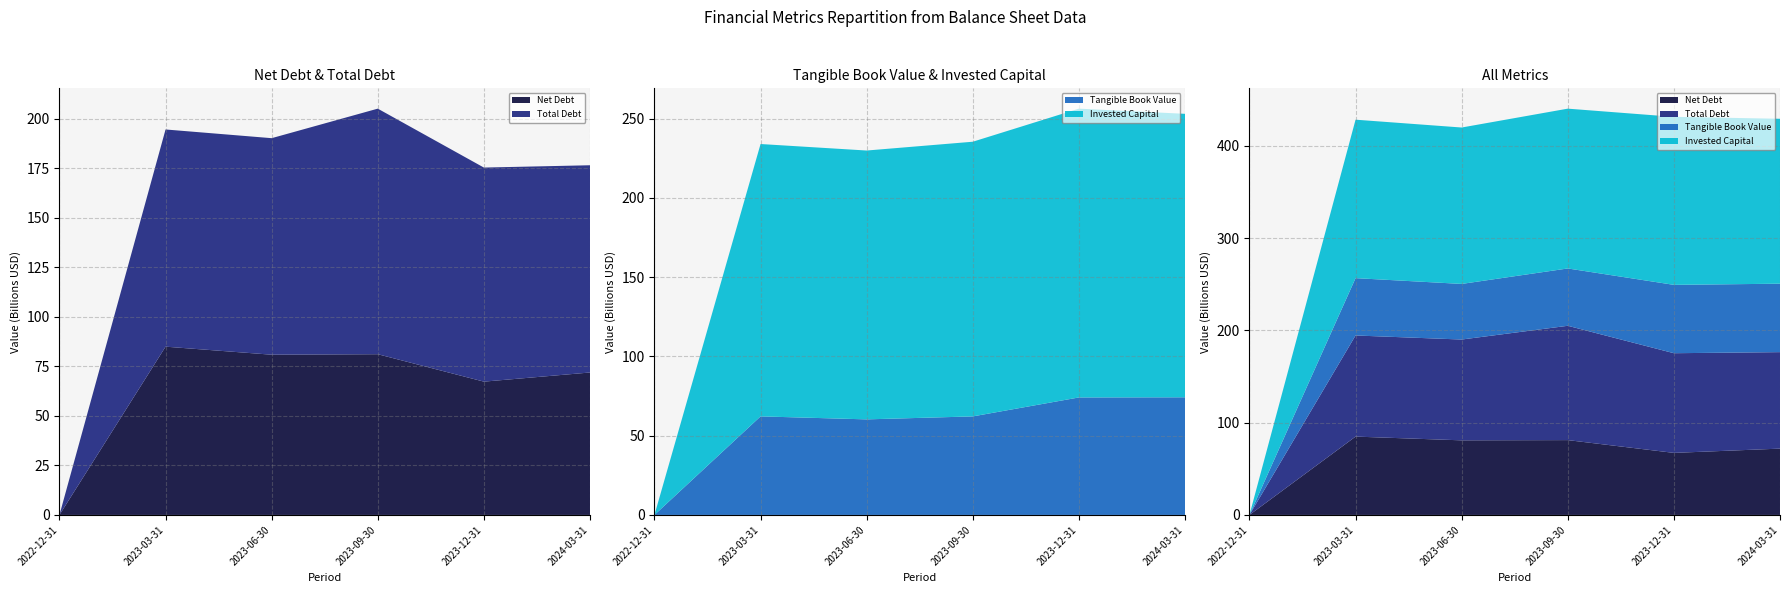

Reading right to left, extract all data points from this chart.

Net Debt: 71895000000	67280000000	81123000000	80872000000	84928000000	0
Total Debt: 104590000000	108040000000	123930000000	109280000000	109615000000	0
Tangible Book Value: 74194000000	74100000000	62146000000	60274000000	62158000000	0
Invested Capital: 178784000000	182140000000	173234000000	169554000000	171773000000	0